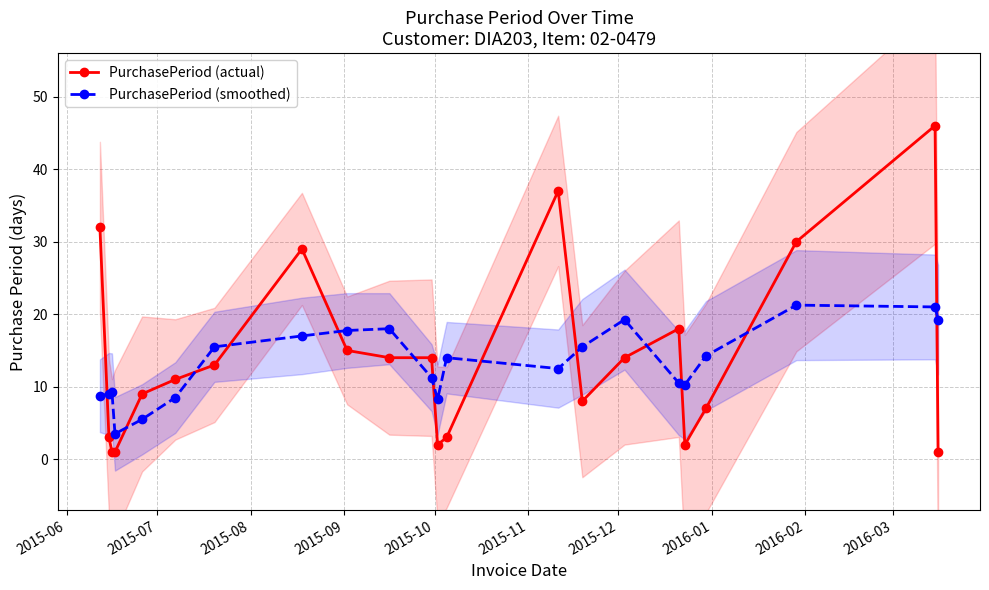

True or false: PurchasePeriod (actual) and PurchasePeriod (smoothed) intersect in this chart.

True